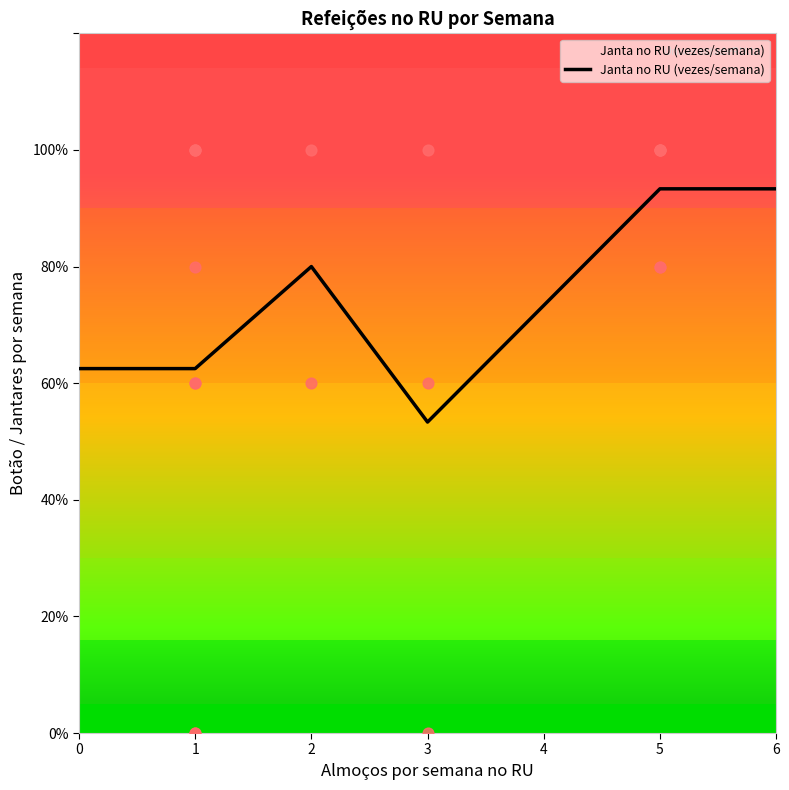

Which has a higher value, 5 or 3?

5